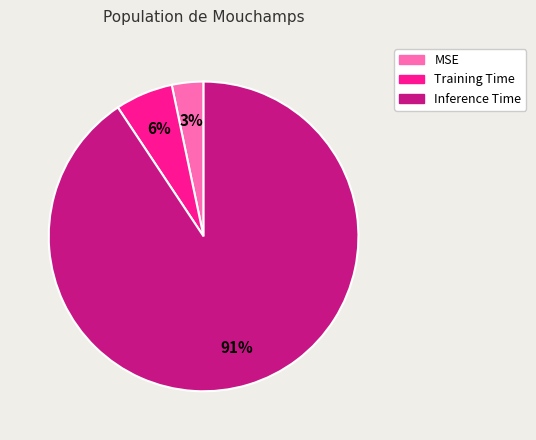

To the nearest percent, what portion does Training Time represent?

6%